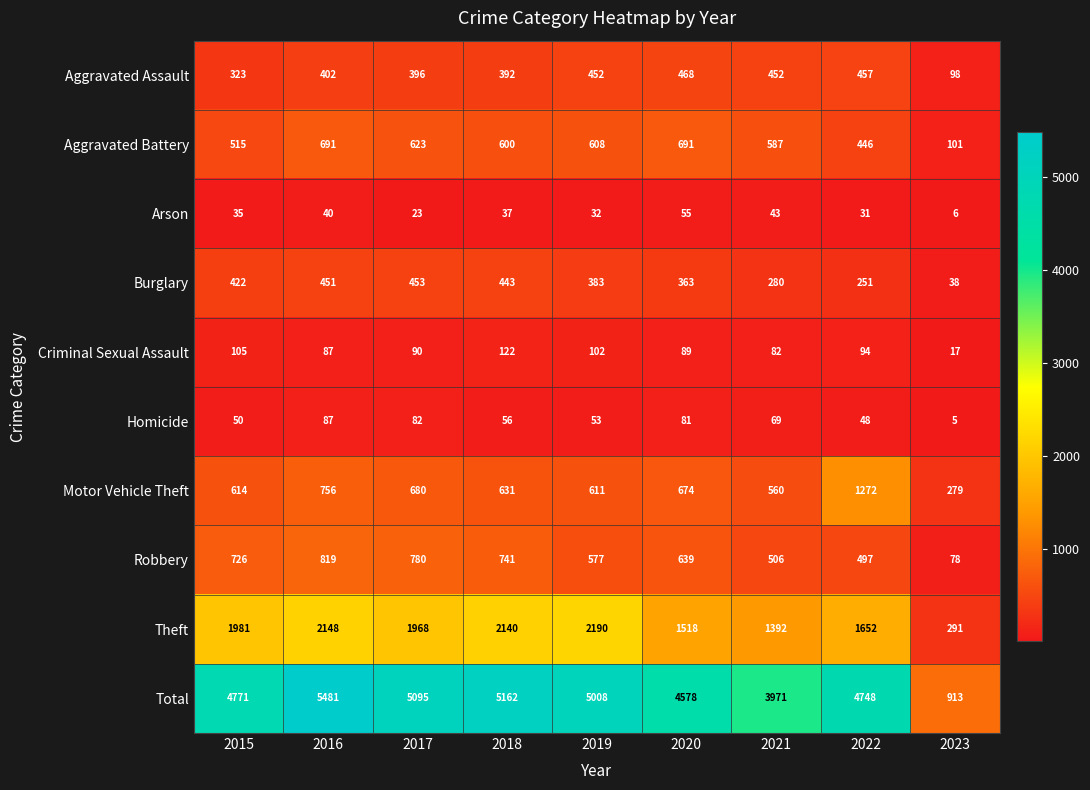

What is the spread (max minus min) of values at 2015?

4736